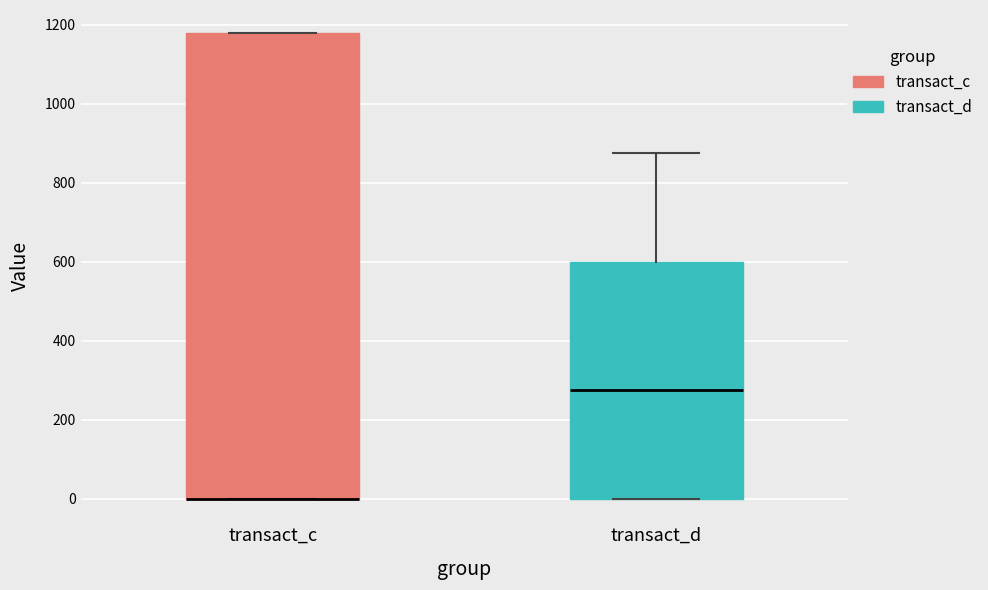

Reading left to right, transcribe this box plot: for each box, give where its median line is, the range the box spans, and where its two whiskers end, as read against the y-axis. The values are not printed on the chart, so give them approximately, as read against the axis.

transact_c: median 0 (drawn on the box's lower edge), box 0 to 1180, whiskers 0 to 1180
transact_d: median 280, box 0 to 600, whiskers 0 to 880